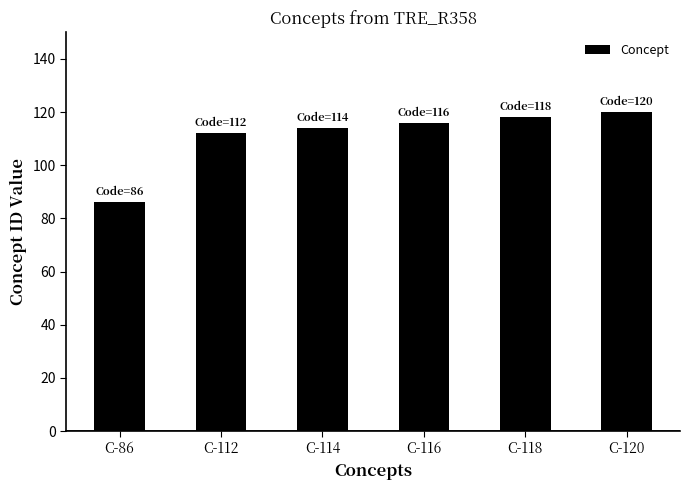

Does the chart contain any negative values?

No